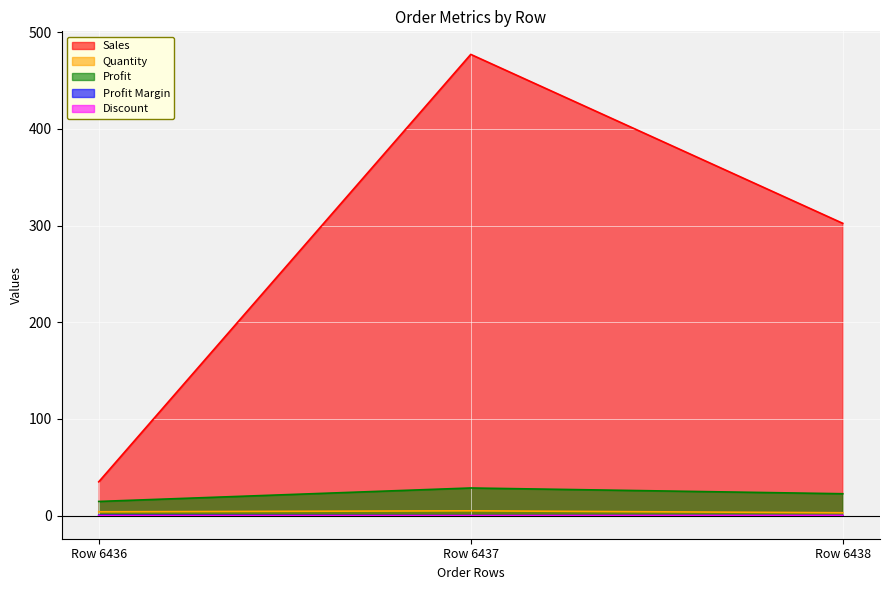

What is the difference between the Profit Margin values at Row 6438 and Row 6436?

0.3